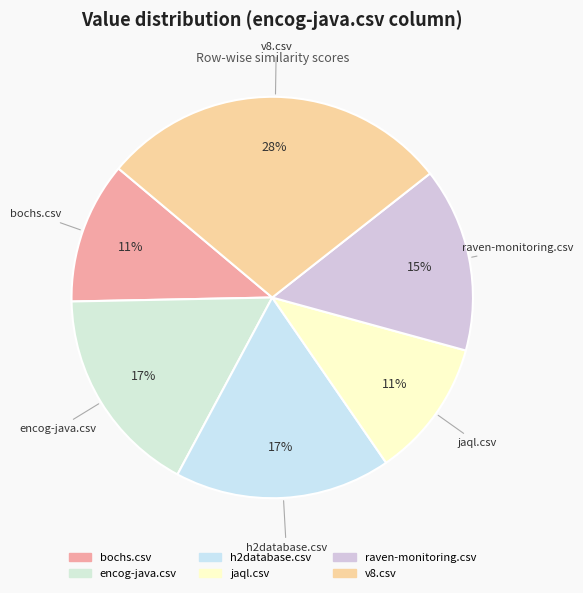

To the nearest percent, what percentage of the pie is encog-java.csv?

17%